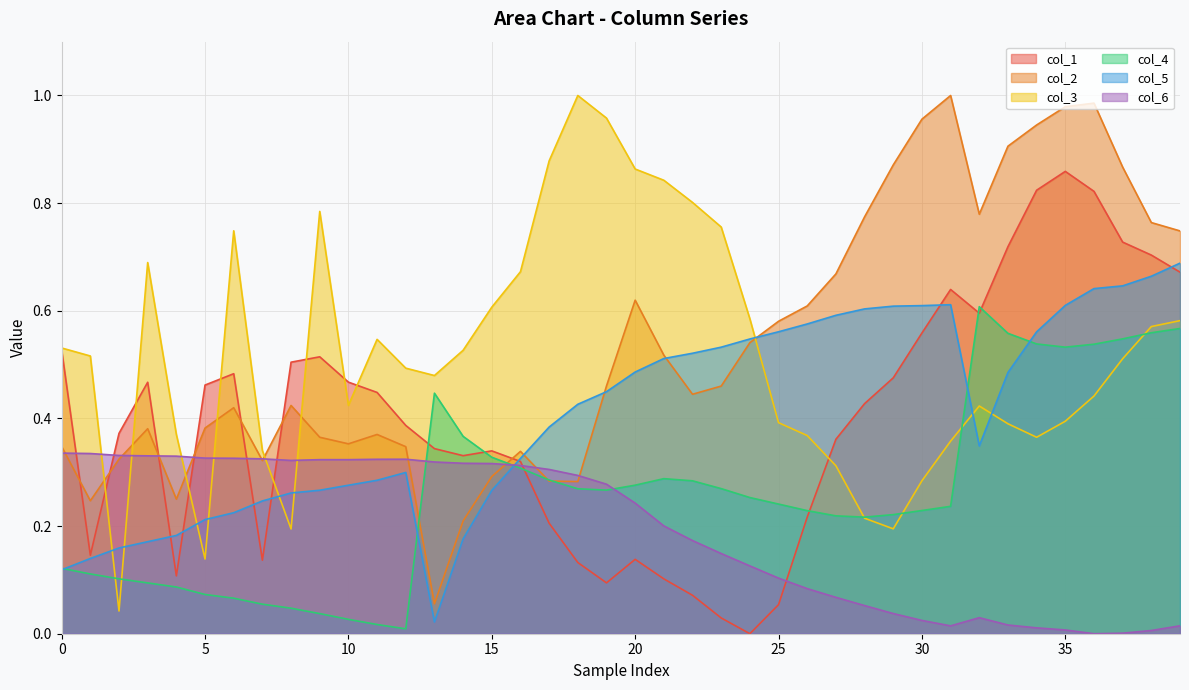

Which series has the widest spread of values?

col_3